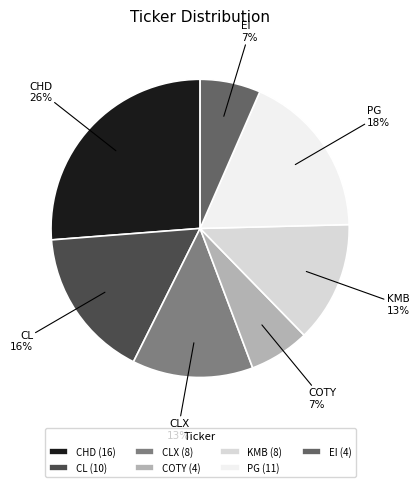

How many slices are in this pie chart?

7